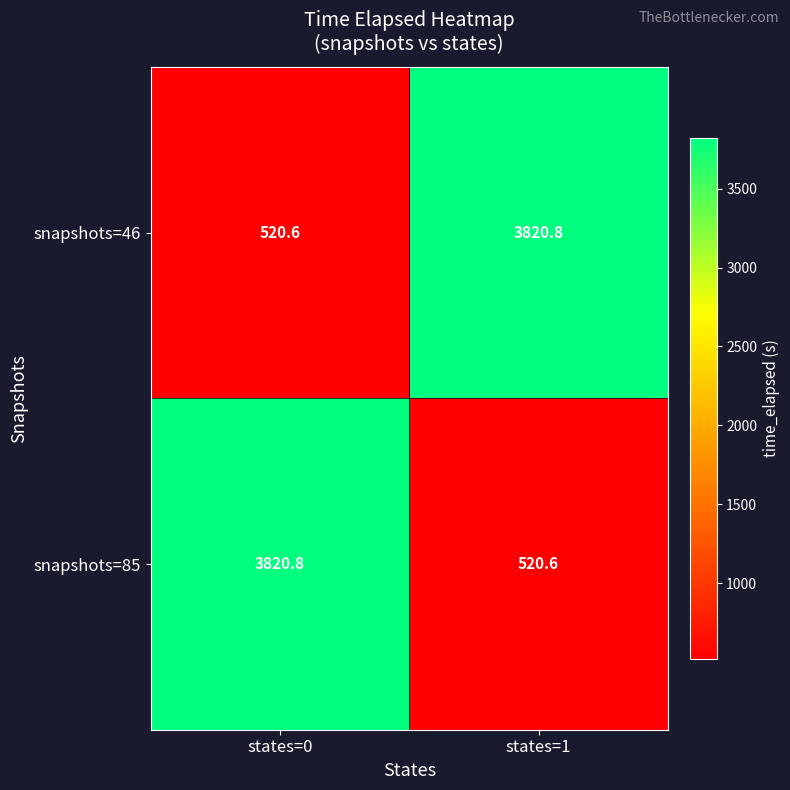

At which label does snapshots=85 reach its peak?

states=0